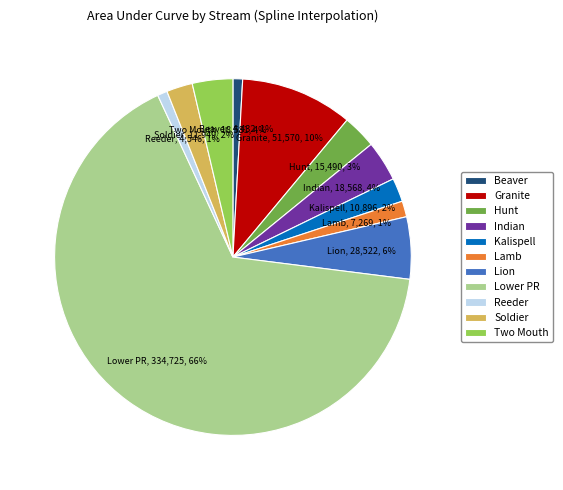

The Two Mouth slice represents 4% of the pie. True or false?

True